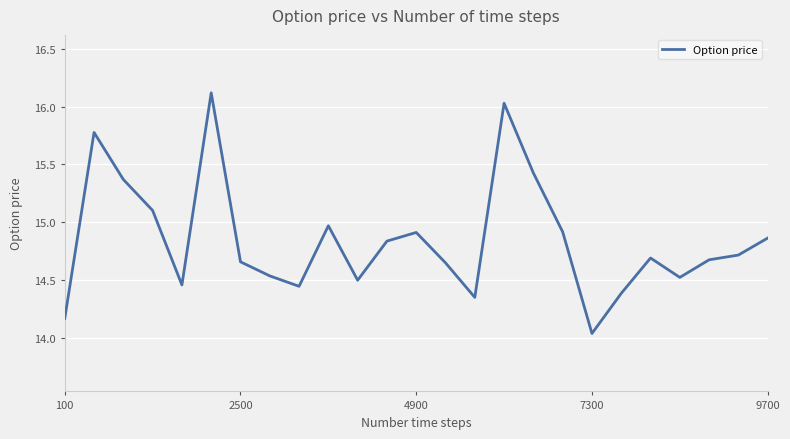

What is the maximum value shown in the chart?

16.1